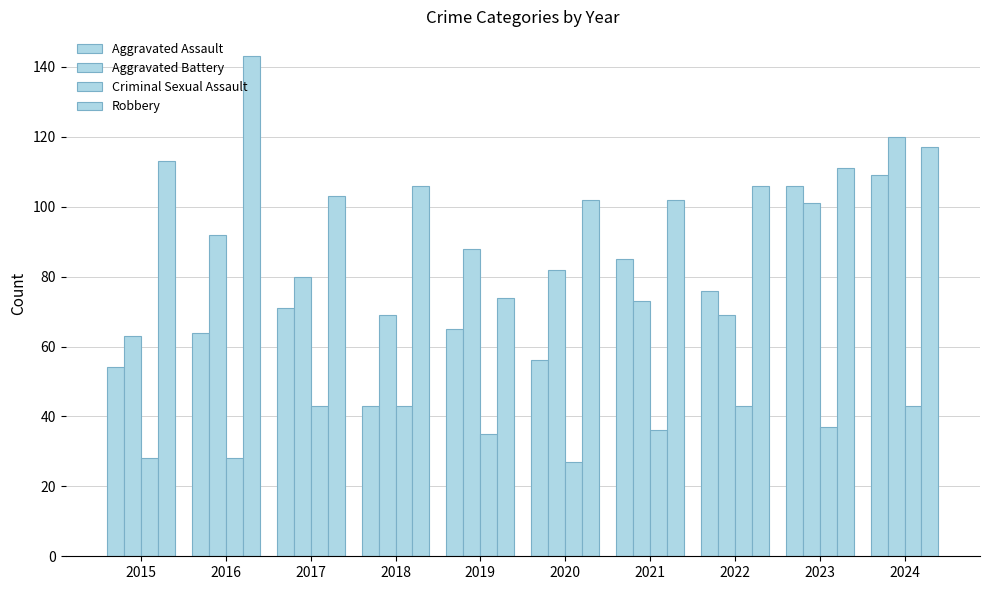

What is the total value across all series at 2023?

355